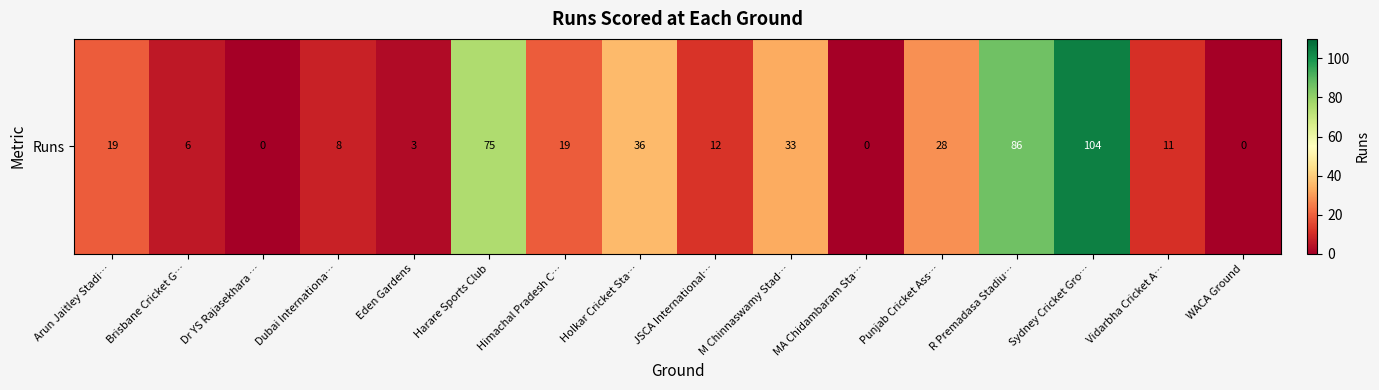

What is the average value?

28